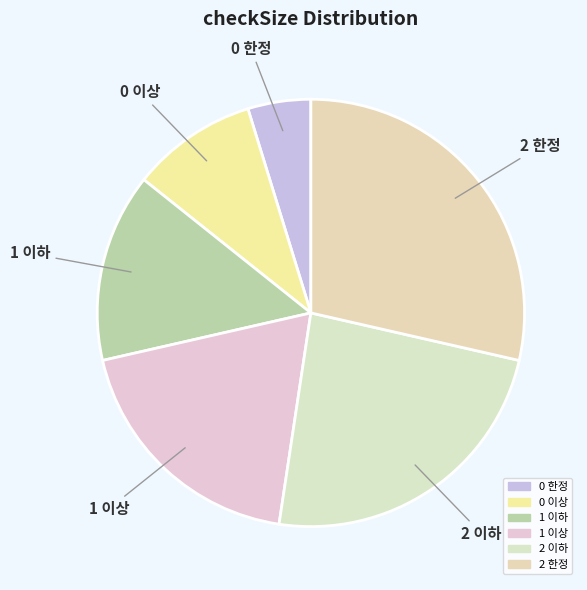

Is 2 이하 the majority of the pie?

No